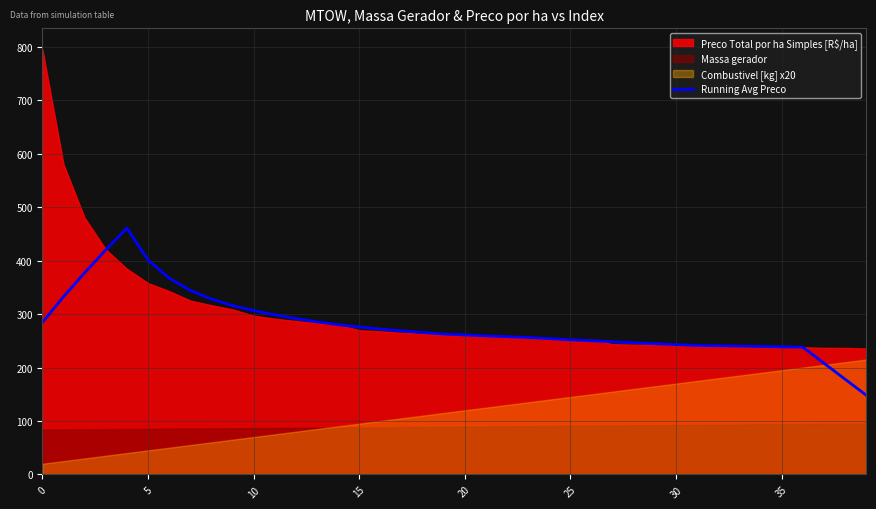

True or false: there are more than 2 points higher than both neighbors.

False